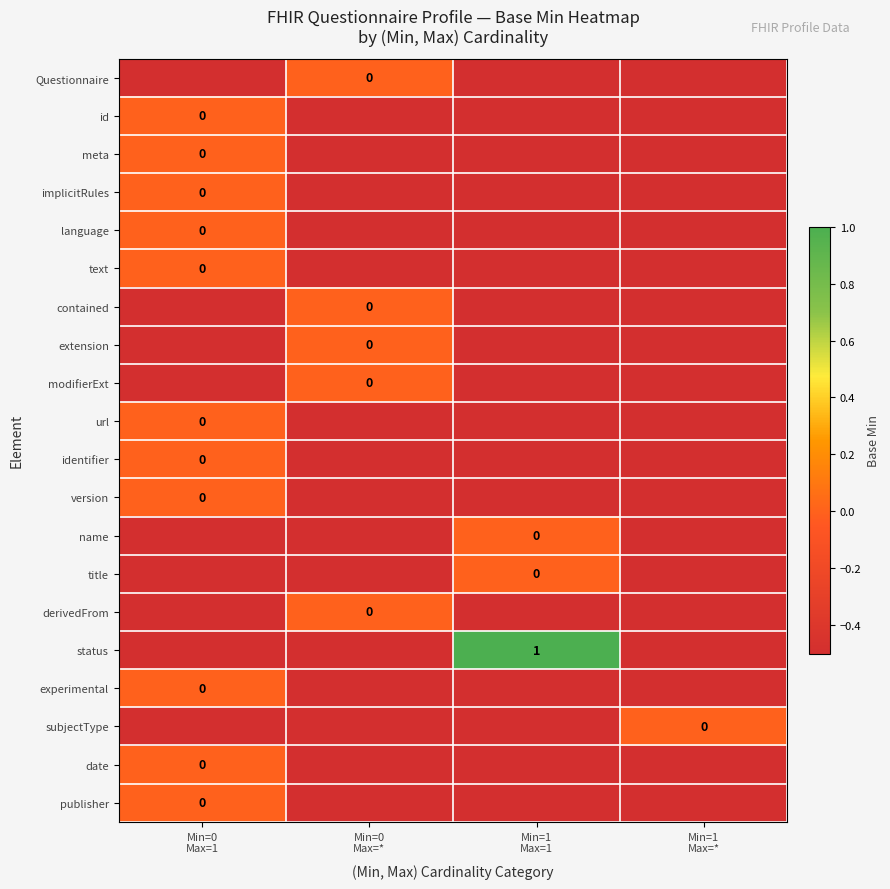

What value does the derivedFrom series have at Min=0 Max=1?

-0.5